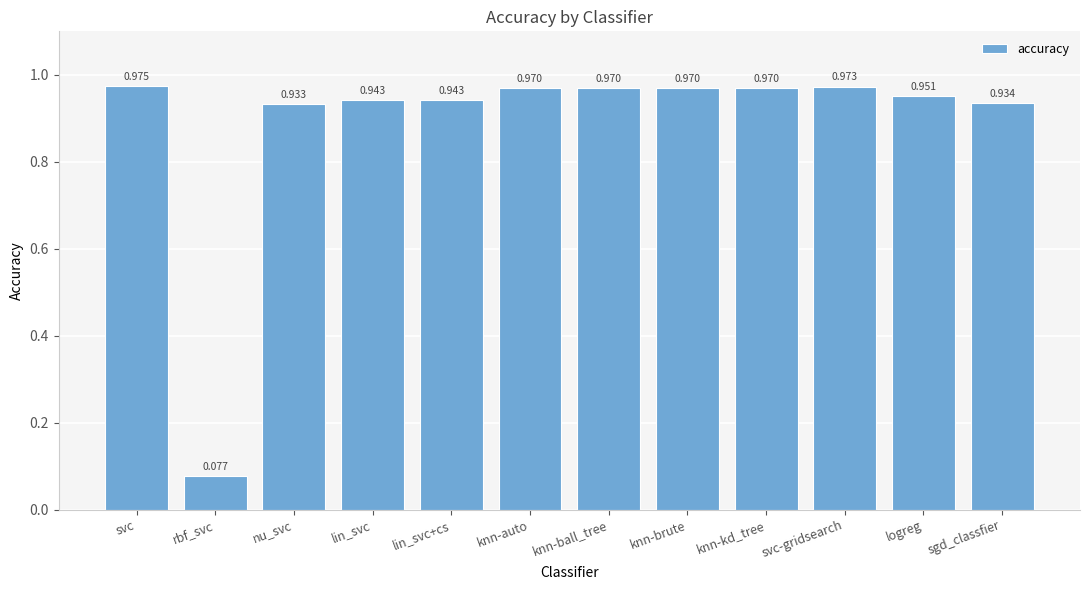

What is the sum of all values?

10.6